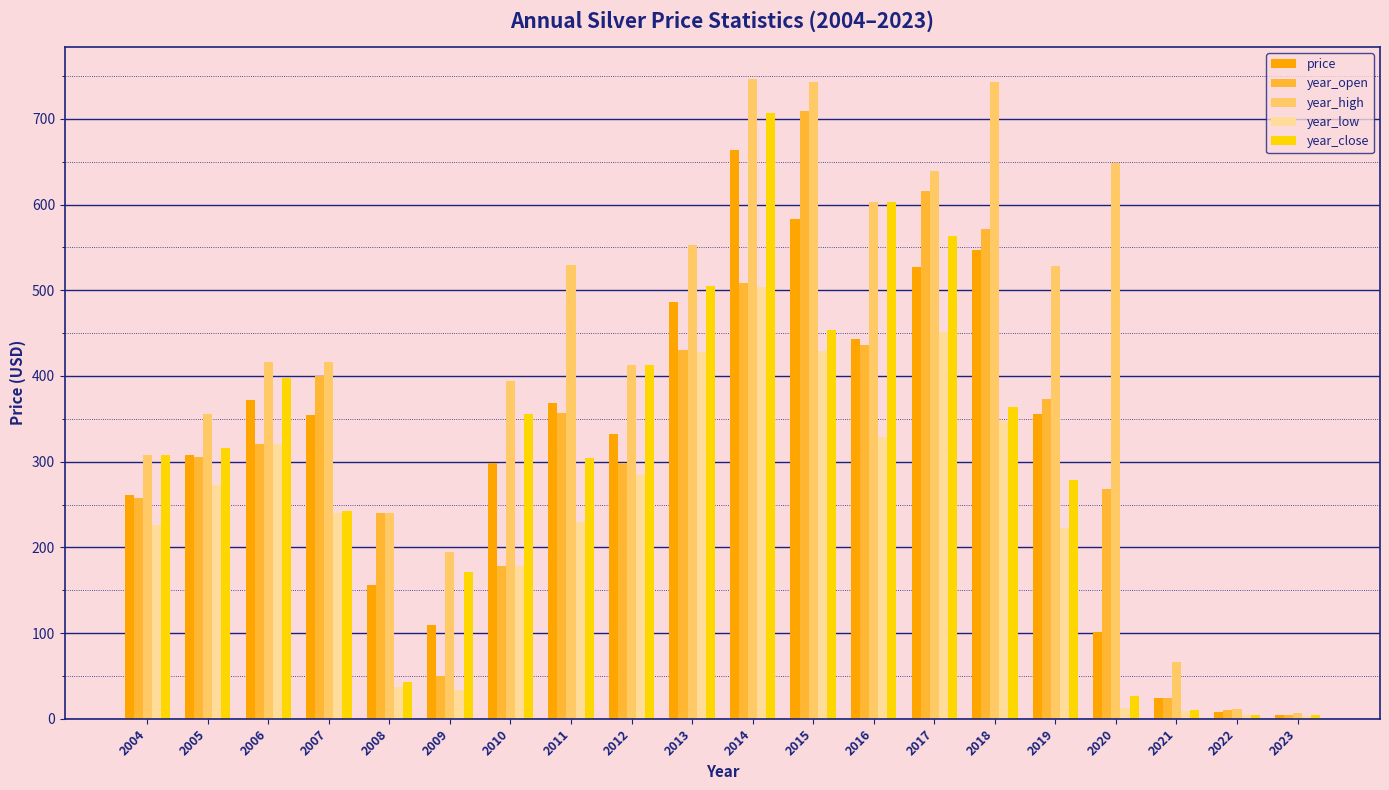

What is the difference between the year_close values at 2012 and 2011?

108.2